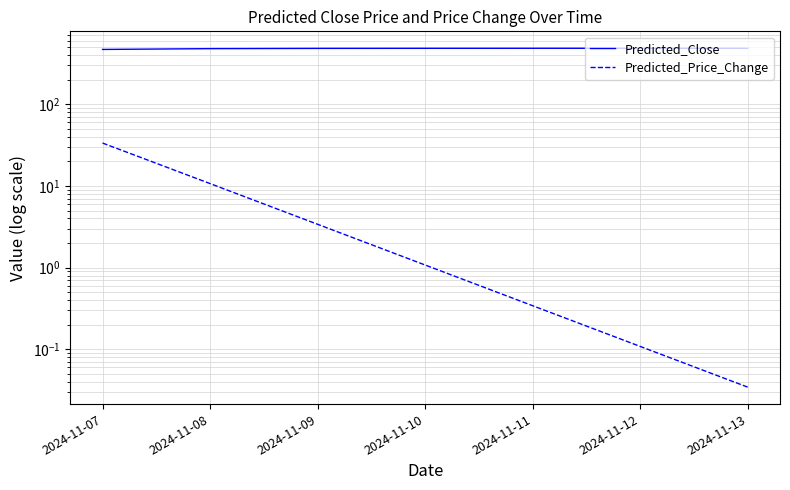

What is the value of the Predicted_Price_Change point at the 1st from the left?

33.5